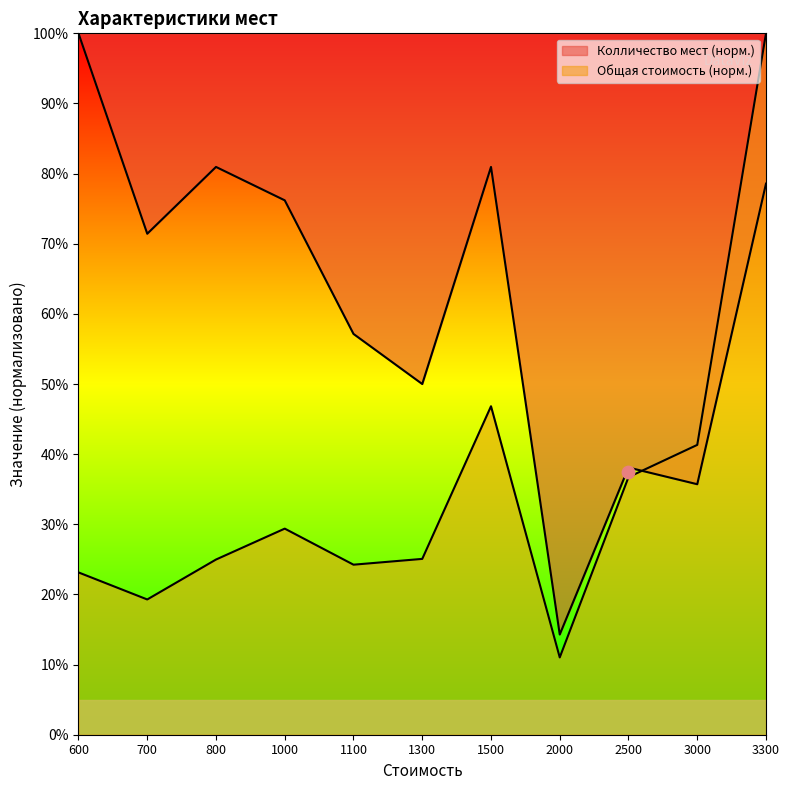

What is the total value across all series at 1500?

127.8